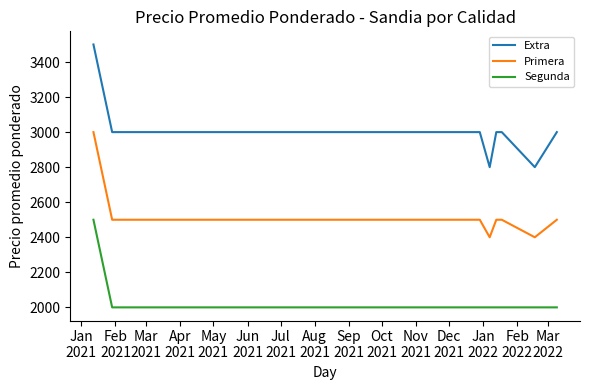

Rank the series by their average value, from highest to lowest.

Extra, Primera, Segunda